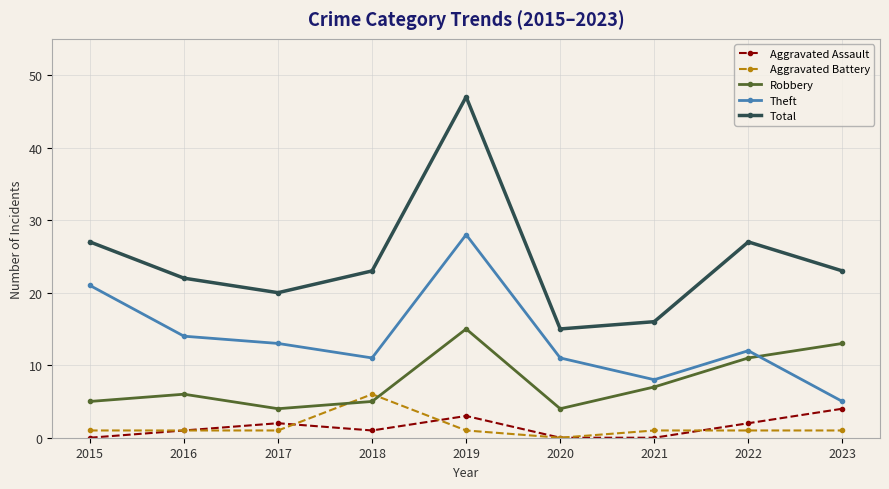

What are all the series names shown in the legend?

Aggravated Assault, Aggravated Battery, Robbery, Theft, Total